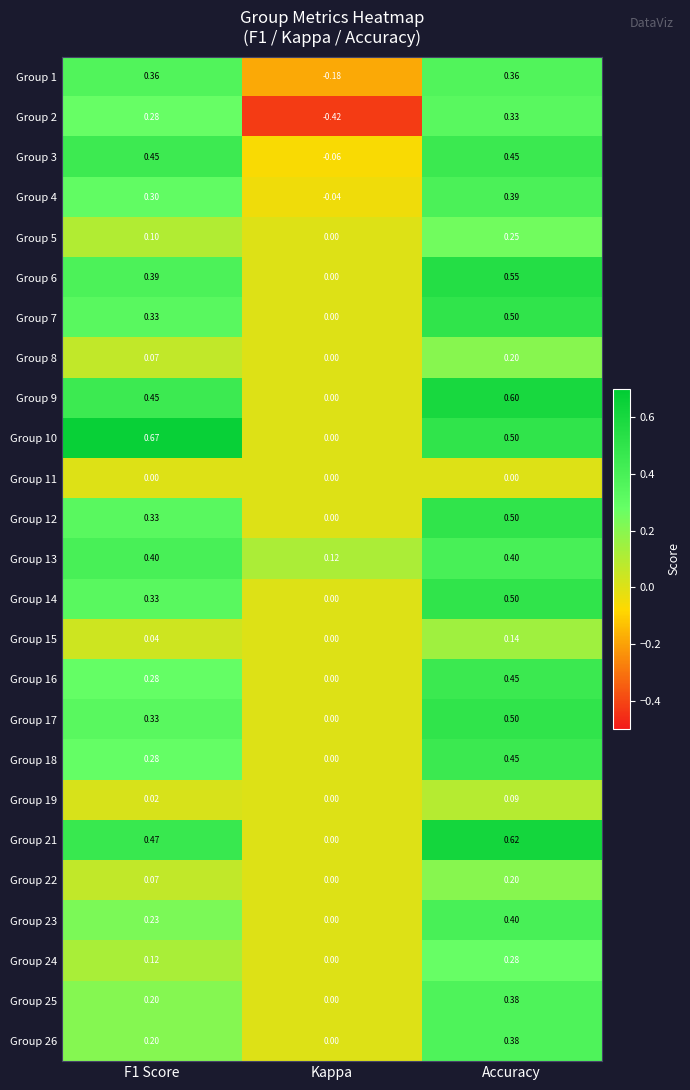

Is the value of Group 19 at Kappa greater than the value of Group 26 at F1 Score?

No